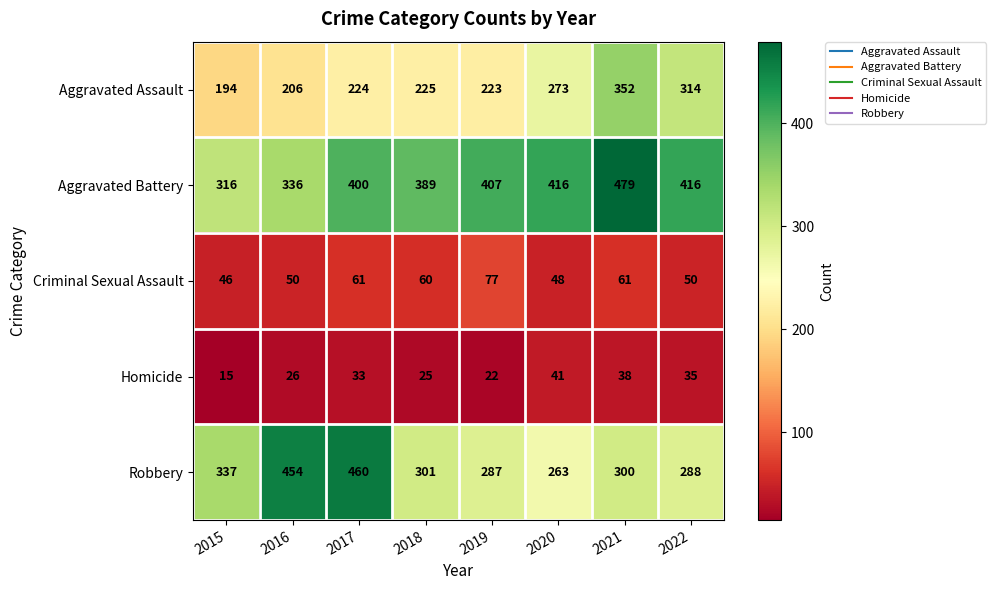

What is the sum of the Robbery values at 2021 and 2016?

754